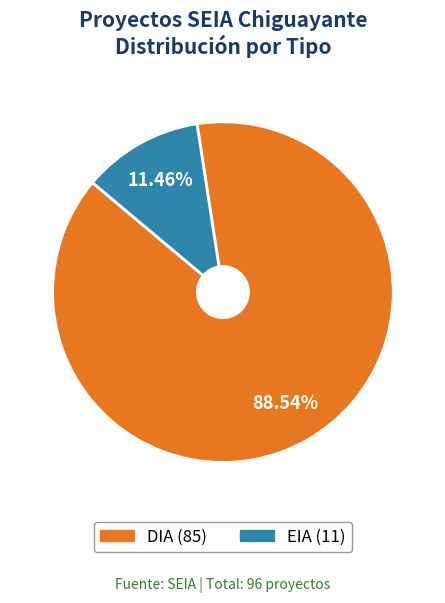

How many slices are in this pie chart?

2